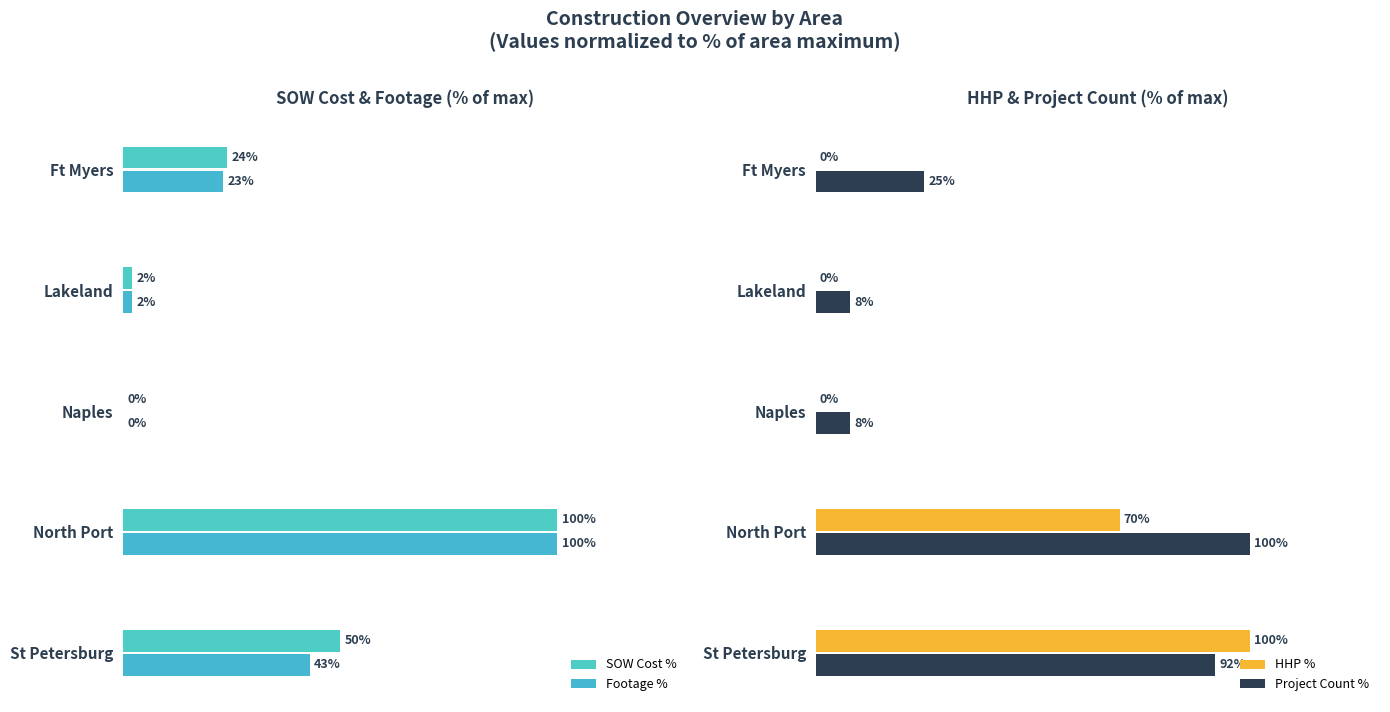

What is the difference between the second highest and minimum values in the SOW Cost % series?

50